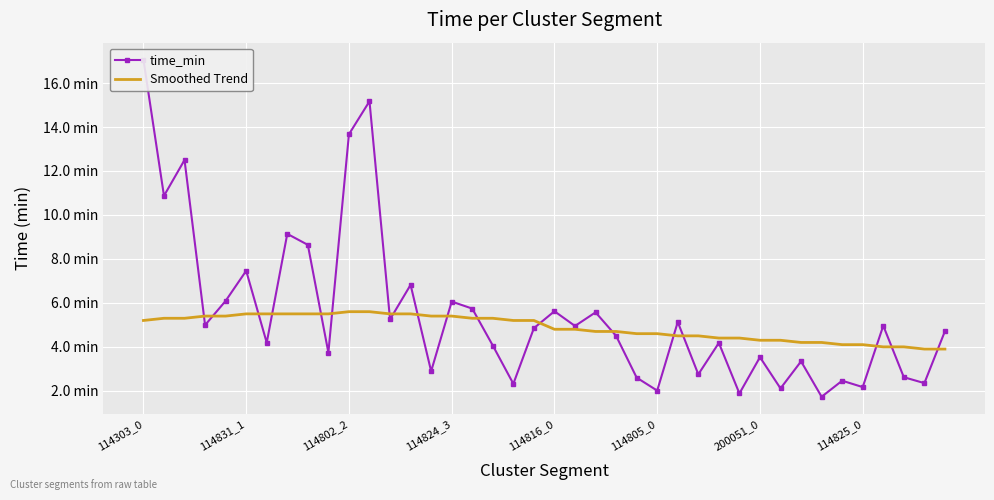

What is the difference between the maximum and minimum values in the time_min series?

15.3